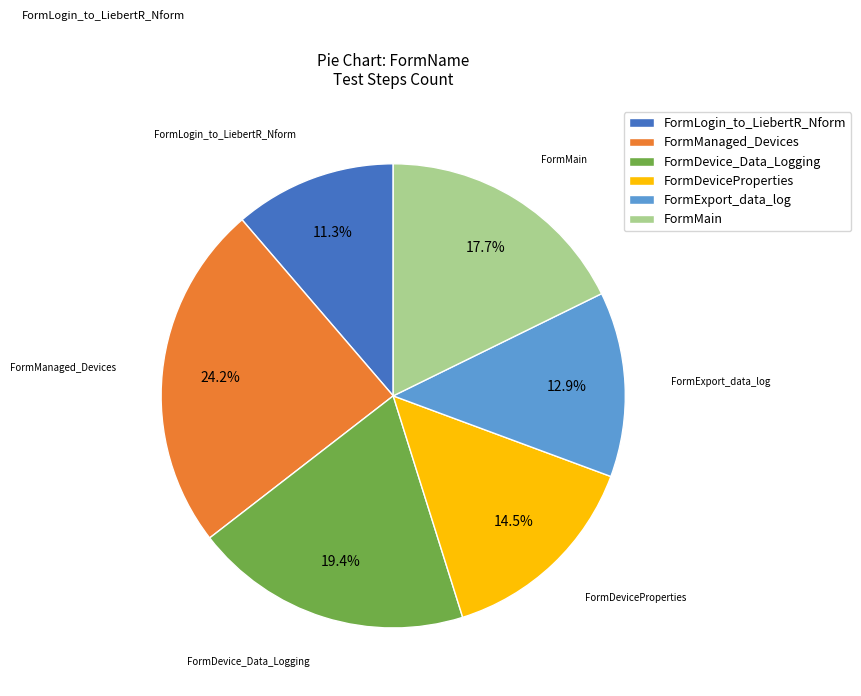

Does FormLogin_to_LiebertR_Nform represent more than half of the total?

No